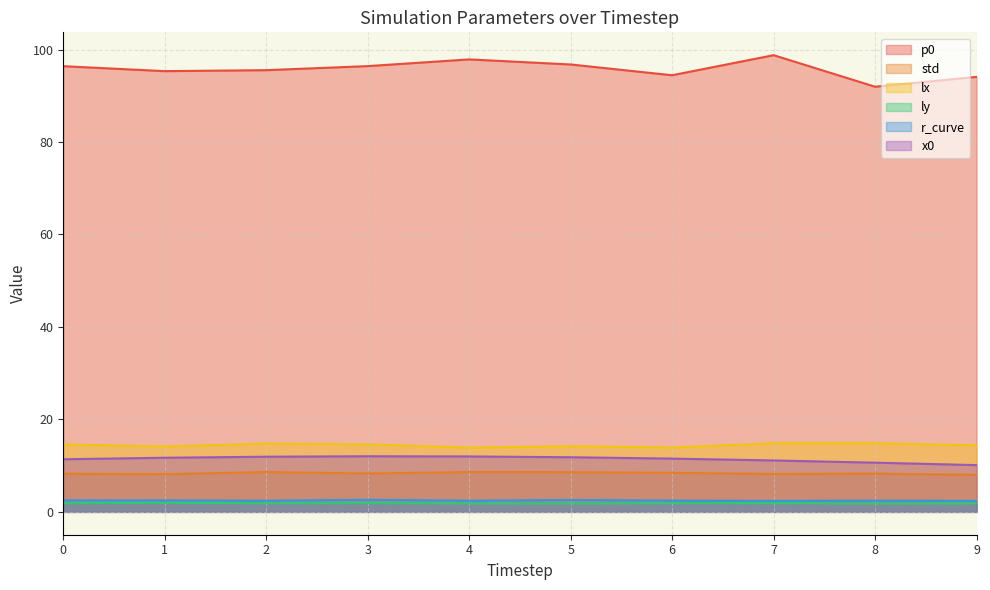

The value of ly at 6.0 is 3.0. True or false?

False